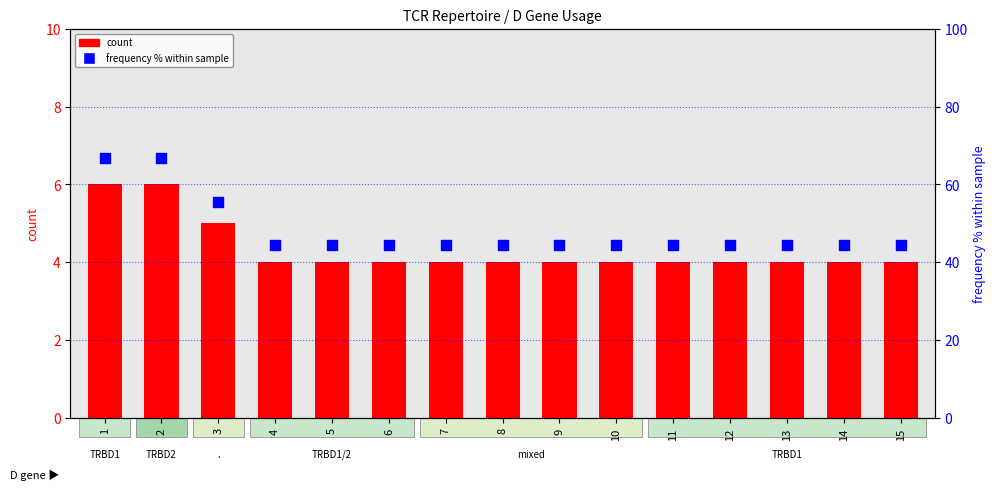

At how many categories does at least one series exceed 45?

3